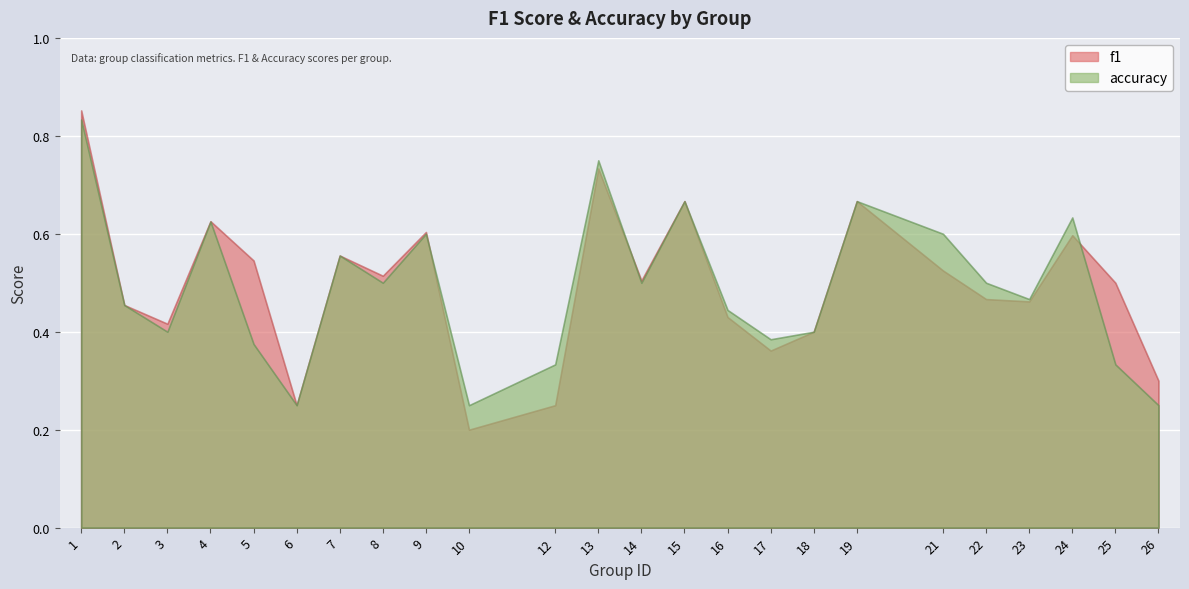

What is the sum of all accuracy values?

11.8